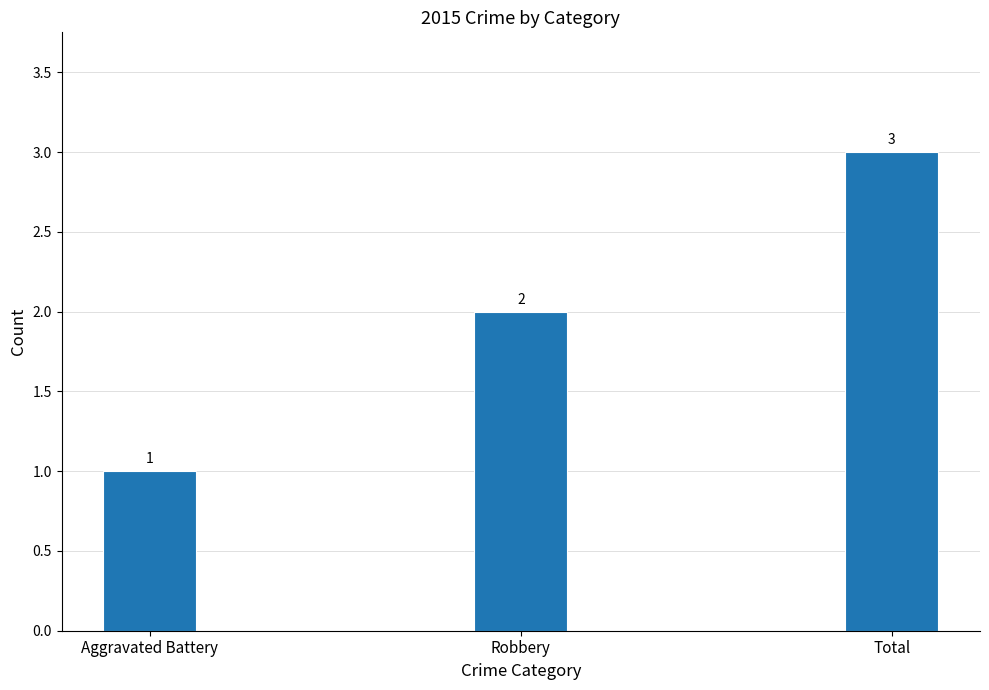

Reading right to left, what are all the values shown in this chart?

Total=3	Robbery=2	Aggravated Battery=1